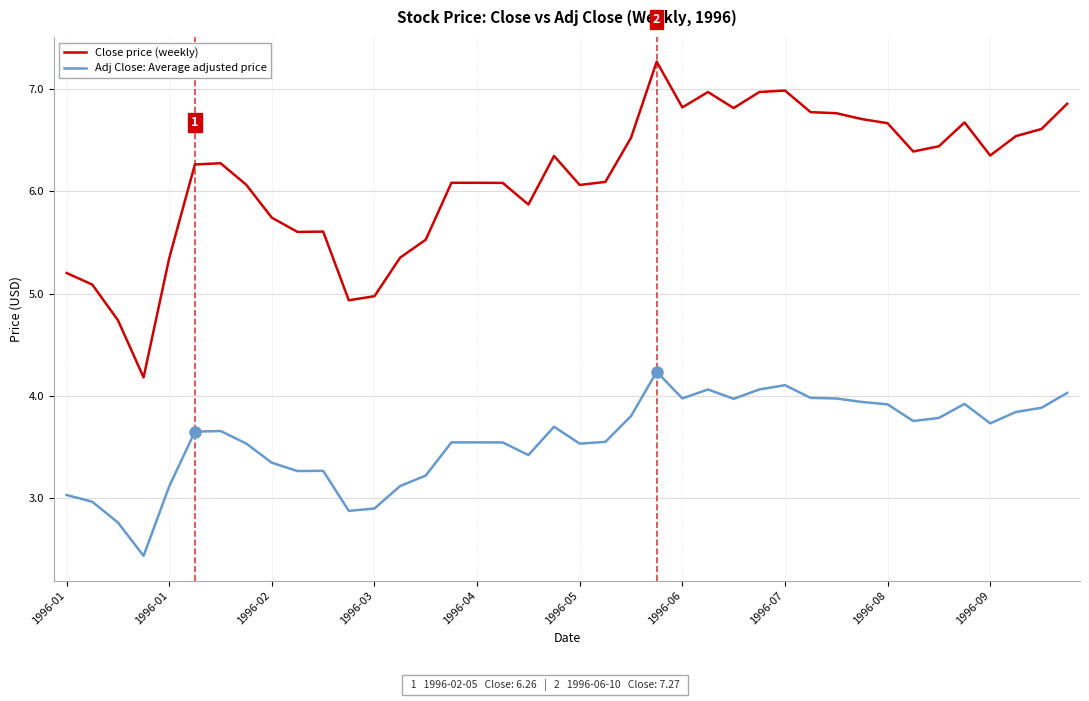

True or false: Close price (weekly) and Adj Close: Average adjusted price cross at least once.

False